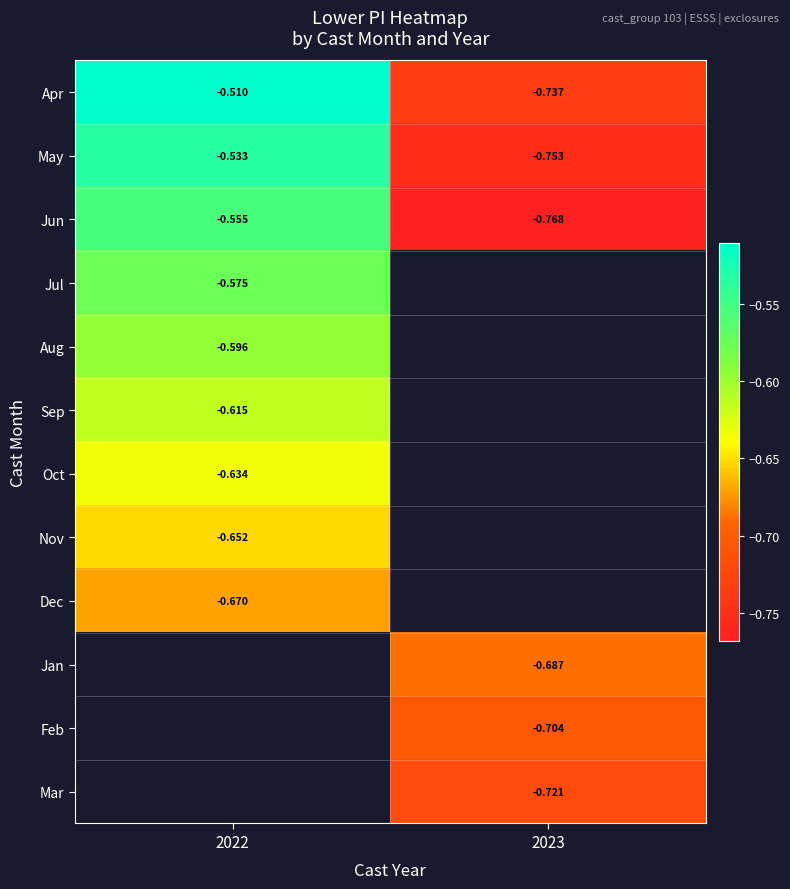

Is the value of Jul at 2022 greater than the value of Jan at 2023?

Yes